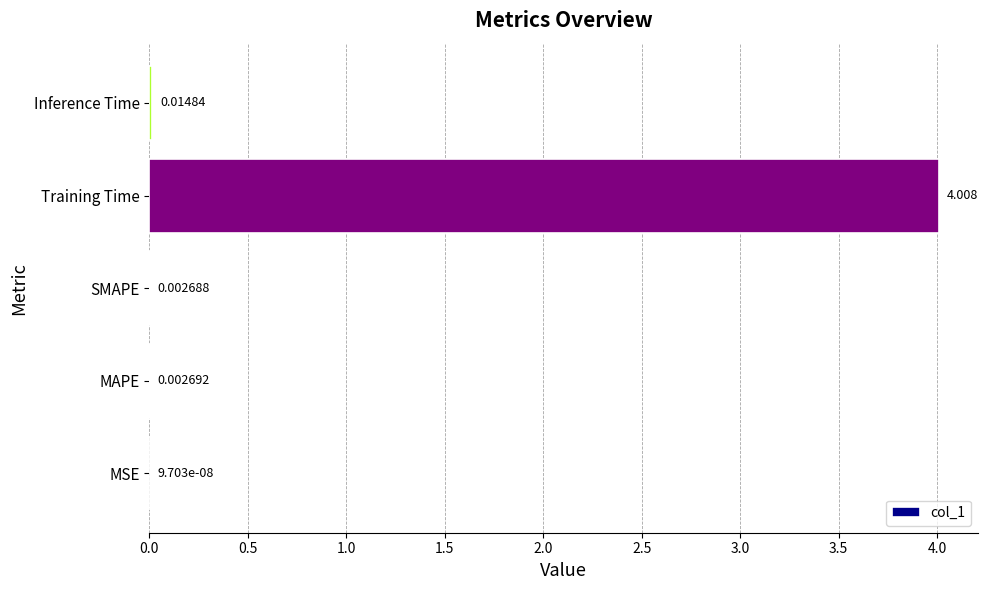

Are the bars grouped side by side (vs. stacked)?

No